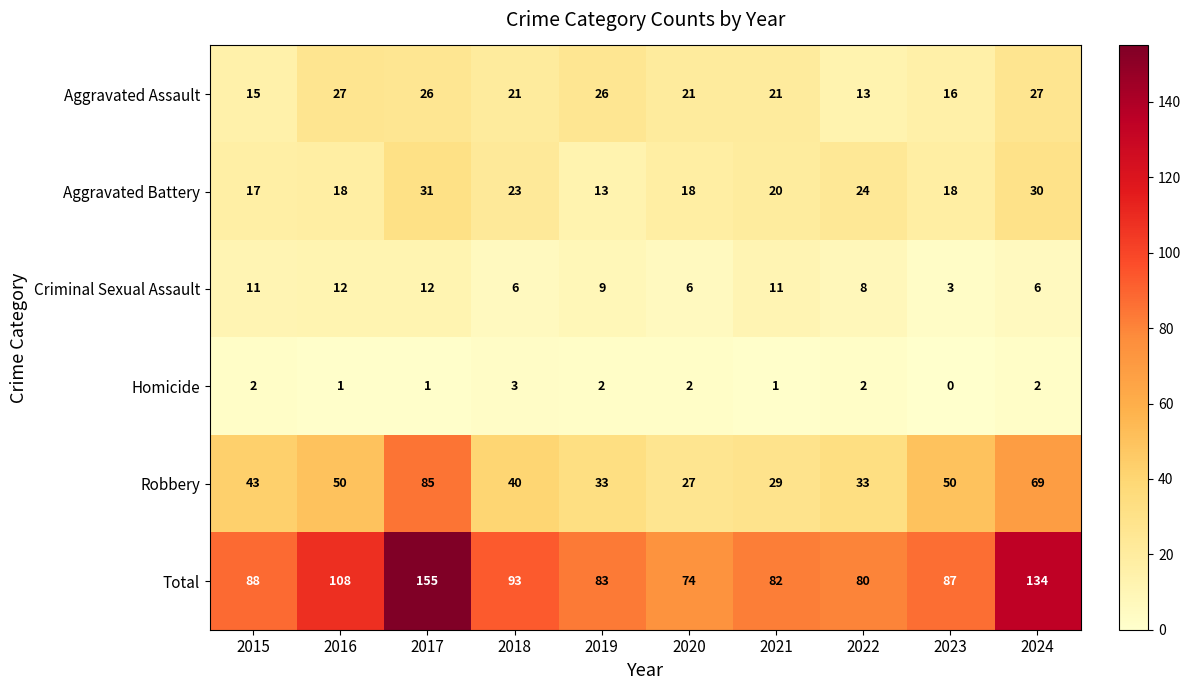

At how many categories does at least one series exceed 95?

3